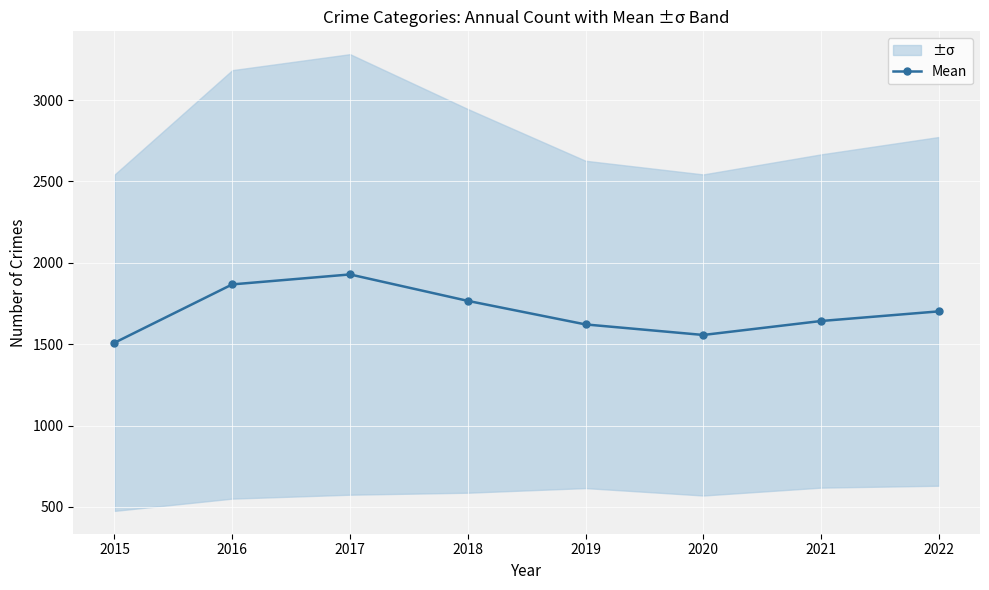

Is it true that the value at 2015 is 2646.8?

False